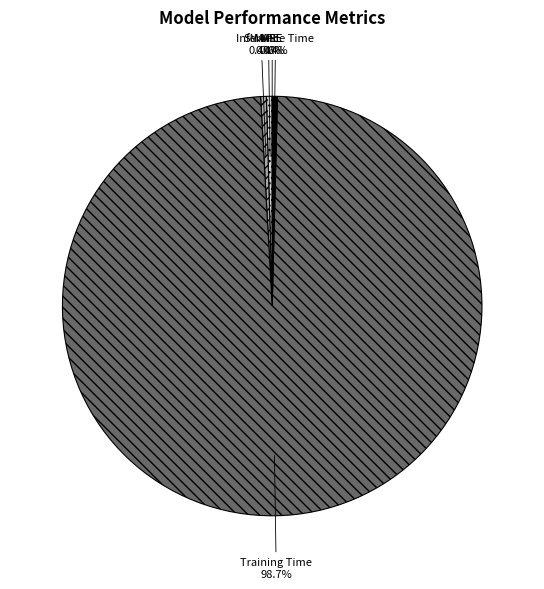

What percentage do MAPE and Inference Time together represent?

0.8%